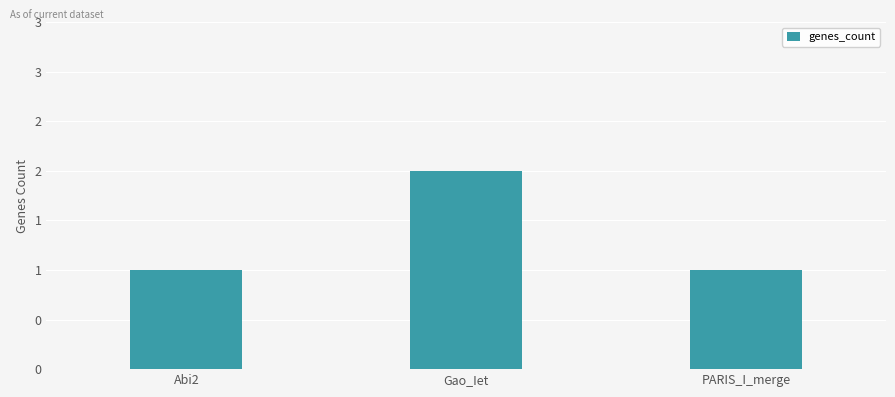

Are the bars horizontal?

No